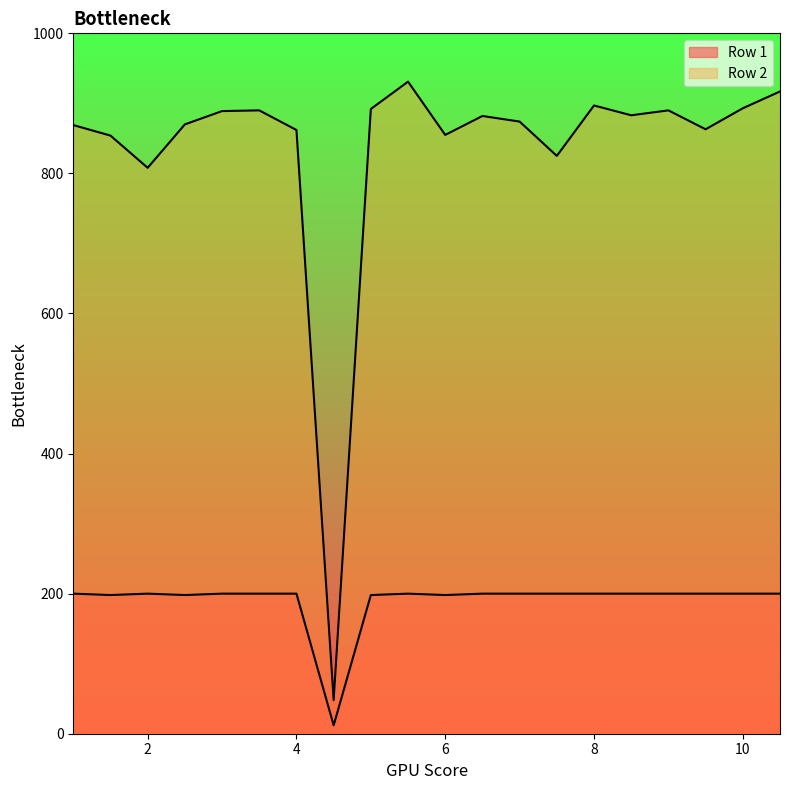

Rank the categories by Row 1 value from lowest to highest.

4.5, 1.5, 2.5, 5.0, 6.0, 1.0, 2.0, 3.0, 3.5, 4.0, 5.5, 6.5, 7.0, 7.5, 8.0, 8.5, 9.0, 9.5, 10.0, 10.5